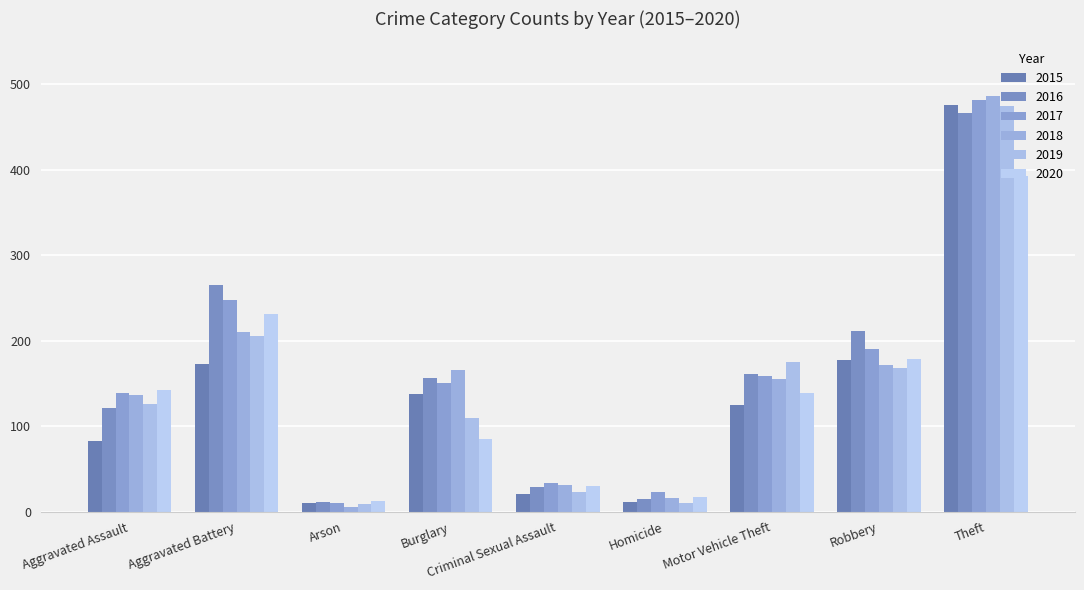

How many data points in 2017 are less than 150?

4